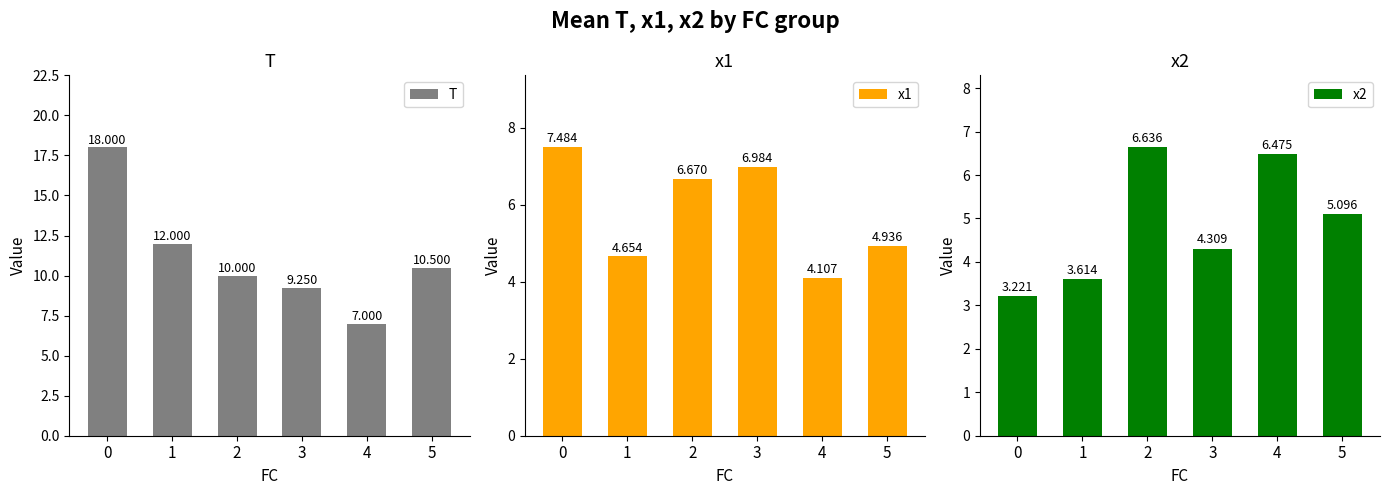

At which label is x1 closest to 5?

5